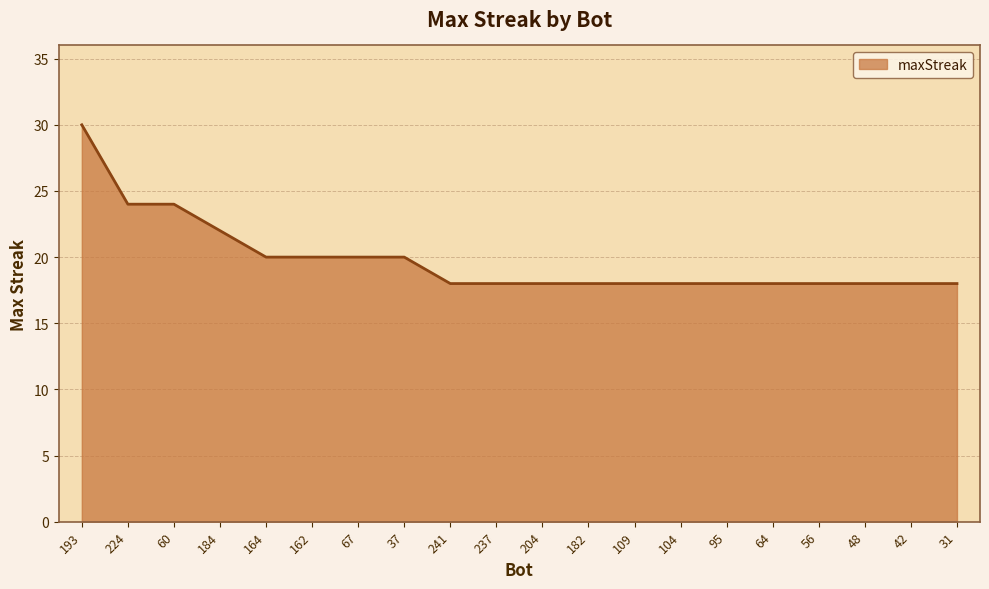

Reading right to left, extract all data points from this chart.

31=18	42=18	48=18	56=18	64=18	95=18	104=18	109=18	182=18	204=18	237=18	241=18	37=20	67=20	162=20	164=20	184=22	60=24	224=24	193=30